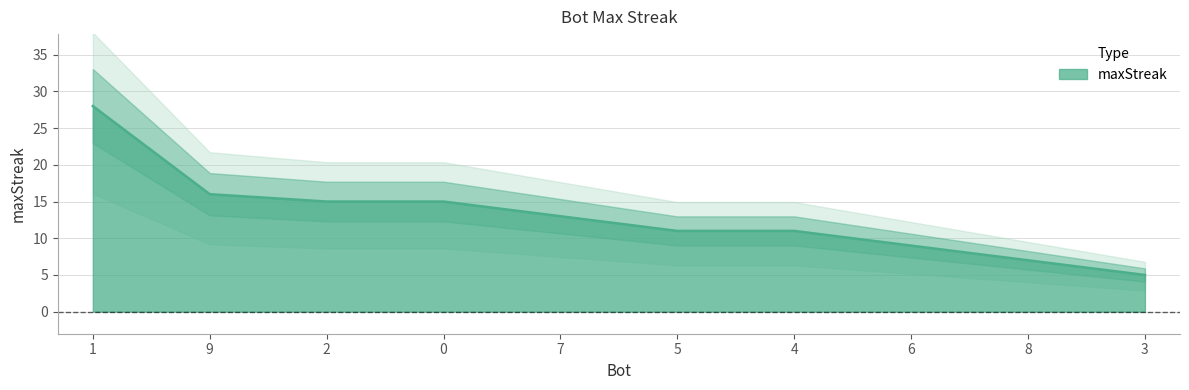

Reading right to left, extract all data points from this chart.

5	7	9	11	11	13	15	15	16	28